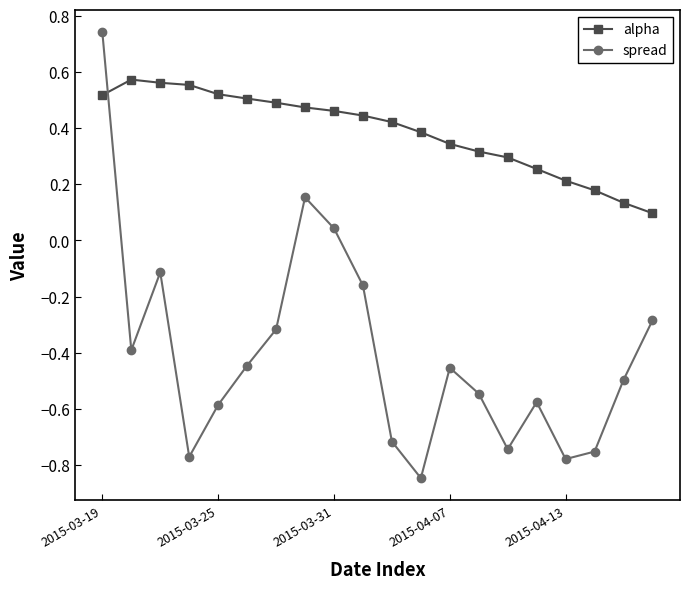

How many data points in spread are less than 0?

17